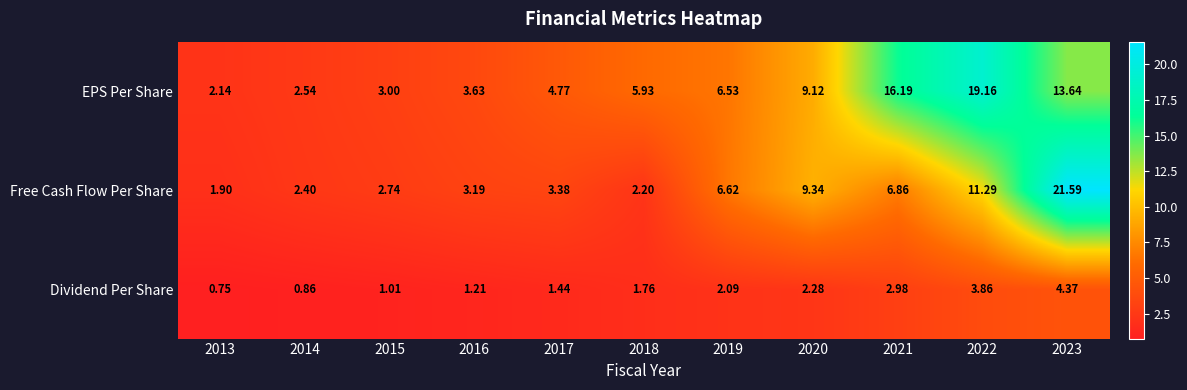

Rank the series at 2020 from highest to lowest value.

Free Cash Flow Per Share, EPS Per Share, Dividend Per Share